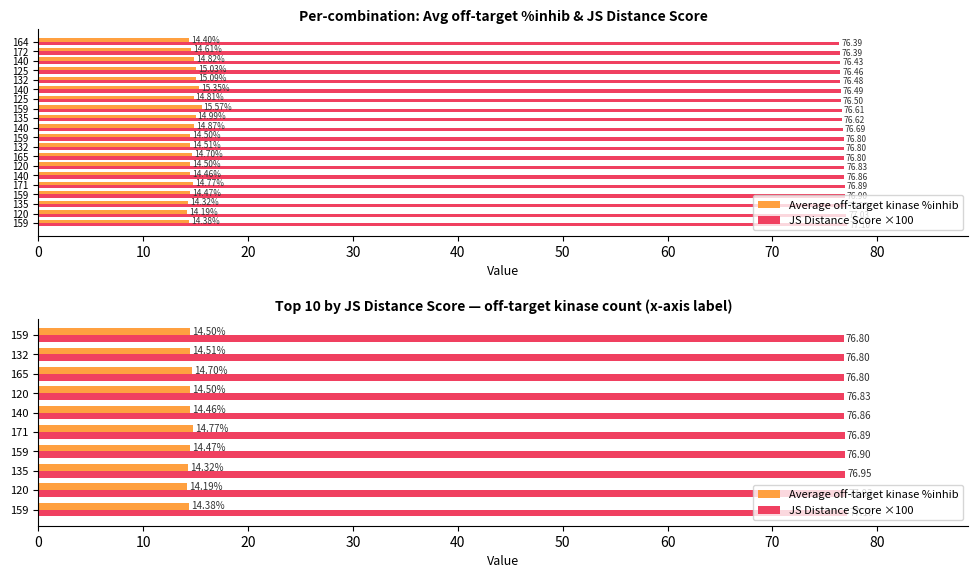

Between 135 and 165, which series saw the biggest shift?

Average off-target kinase %inhib